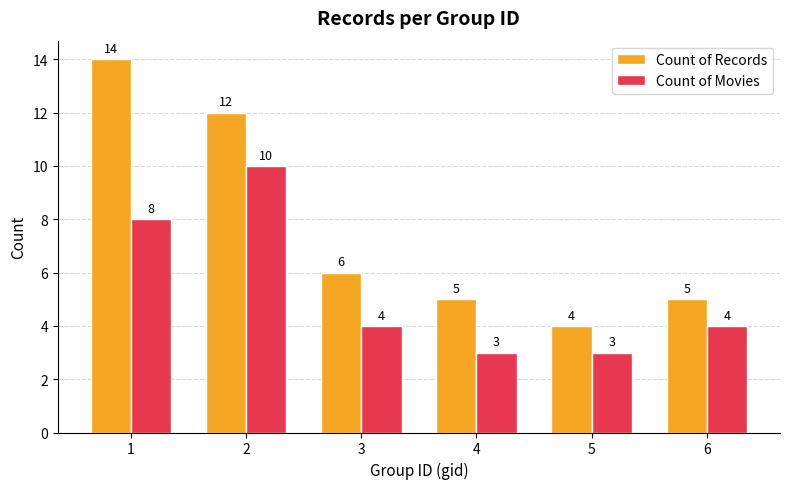

What is the minimum value shown in the chart?

3